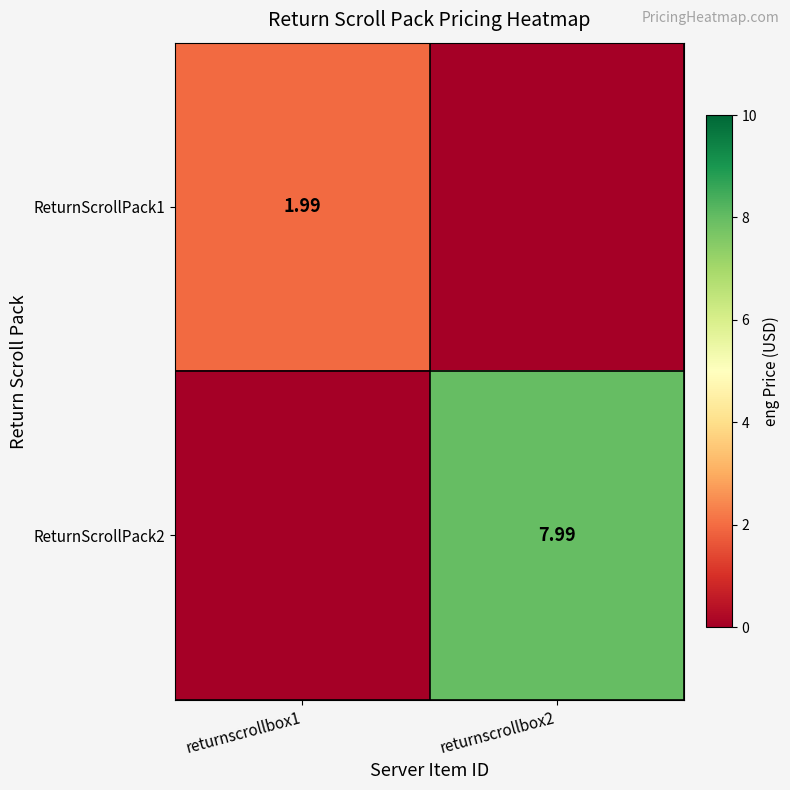

True or false: ReturnScrollPack1 has a value of 0.9 at returnscrollbox2.

False